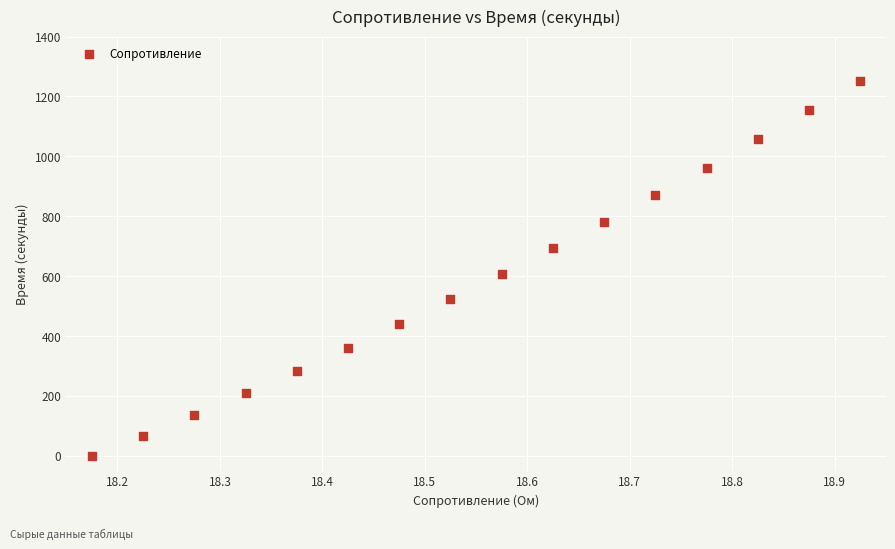

What is the range of Y values (max minus min)?

1253.2